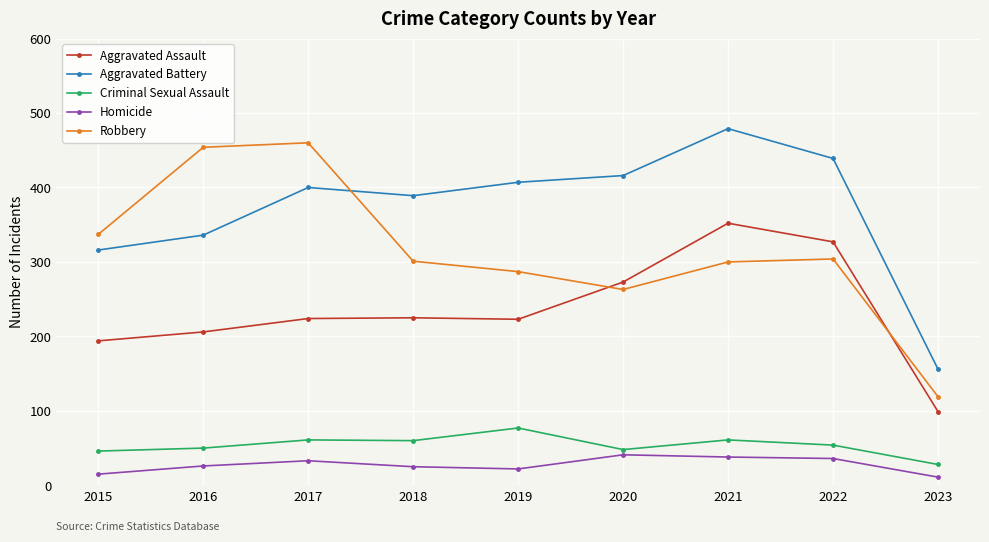

Which series ends up on top after the final intersection of Aggravated Battery and Robbery?

Aggravated Battery